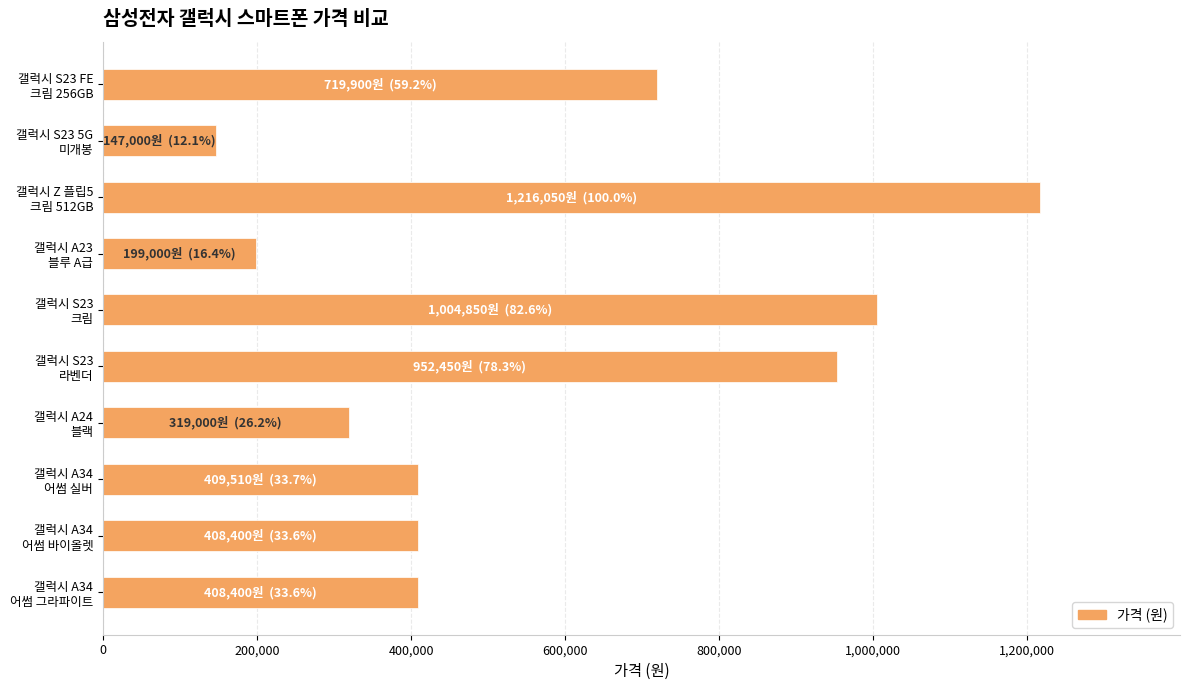

What is the greatest value displayed?

1216050